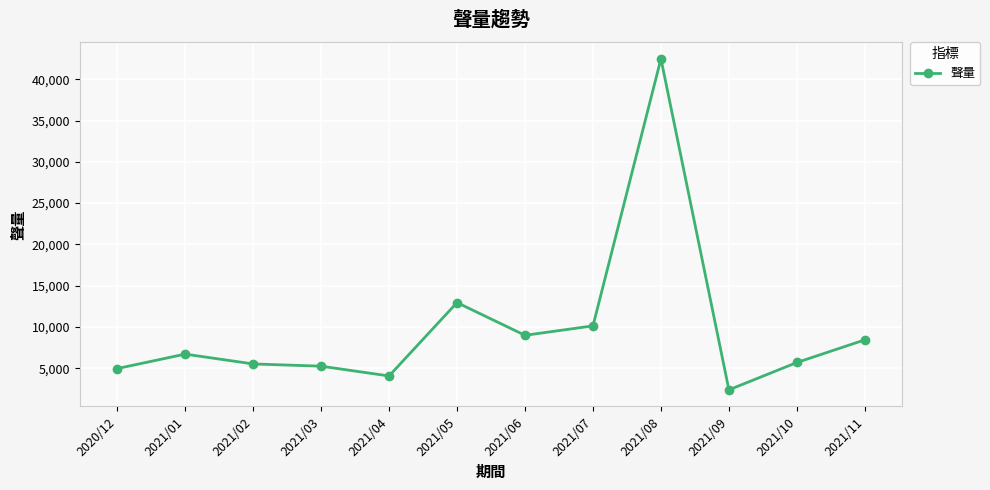

How many values are below 6712?

6